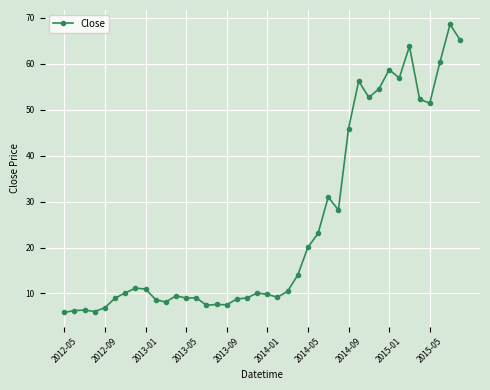

True or false: there are more than 1 points higher than both neighbors.

True